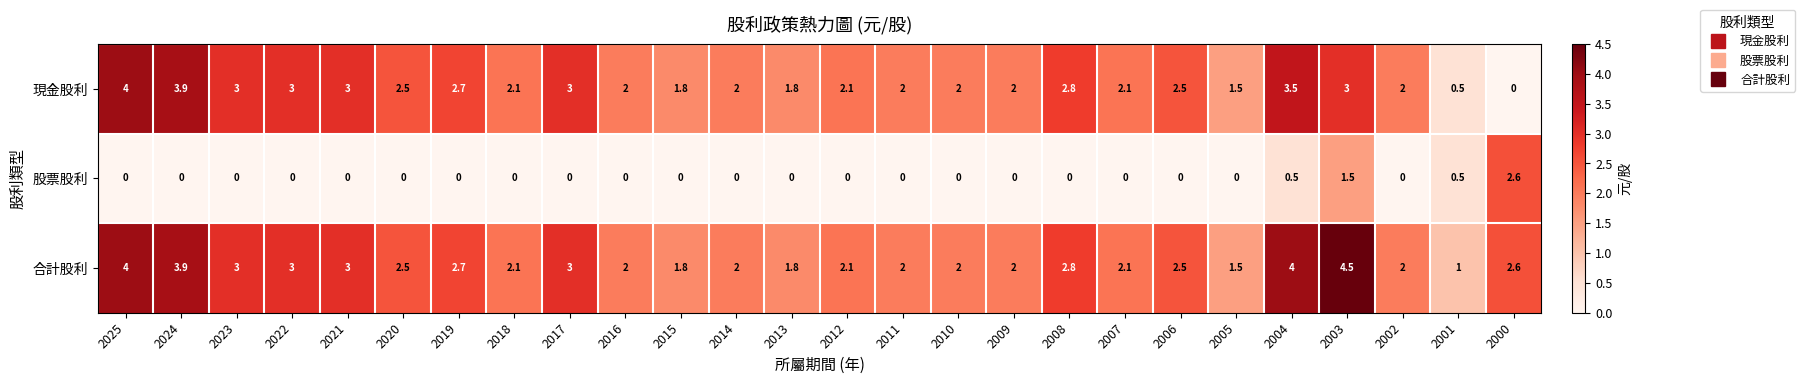

What is the difference between the maximum and minimum values in the 現金股利 series?

4.0